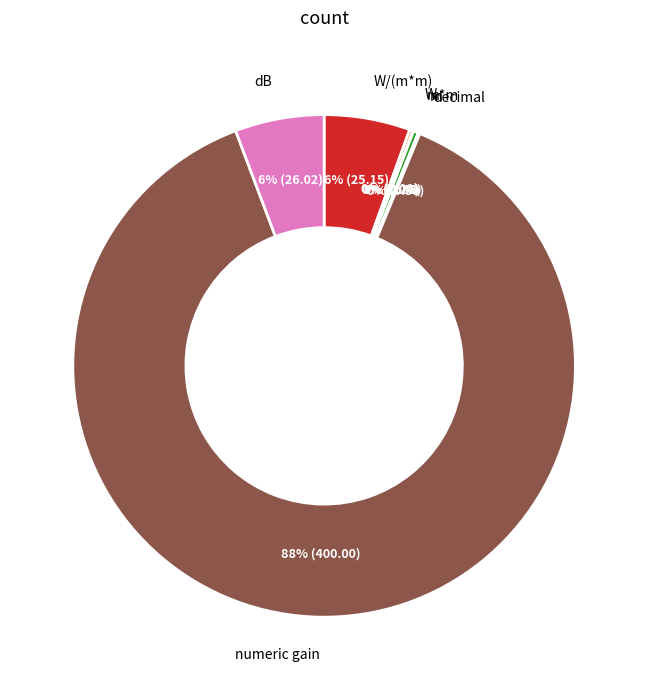

To the nearest percent, what is the average slice percentage?

14%